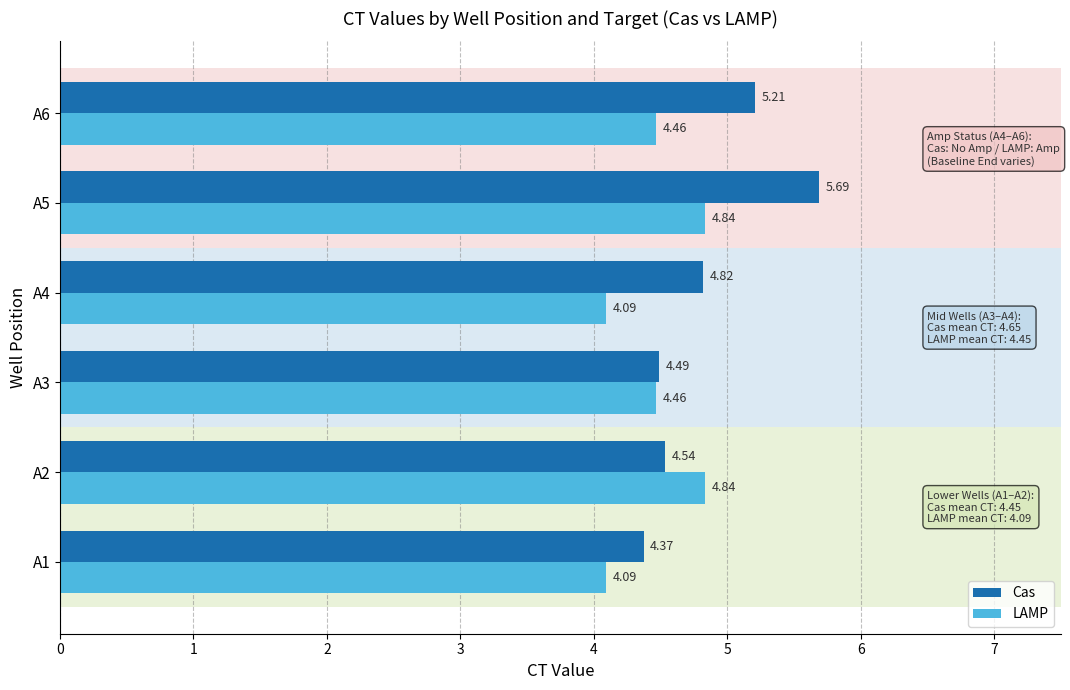

Is the value of Cas at A4 greater than the value of LAMP at A1?

Yes